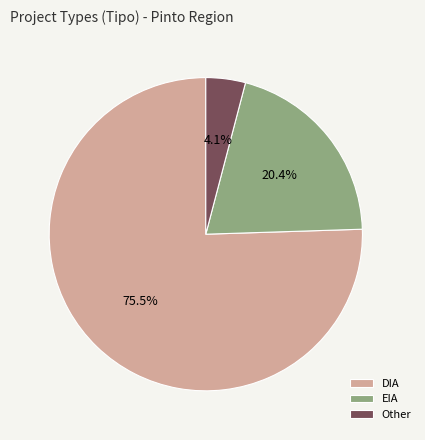

How much of the chart is everything except EIA?

79.6%